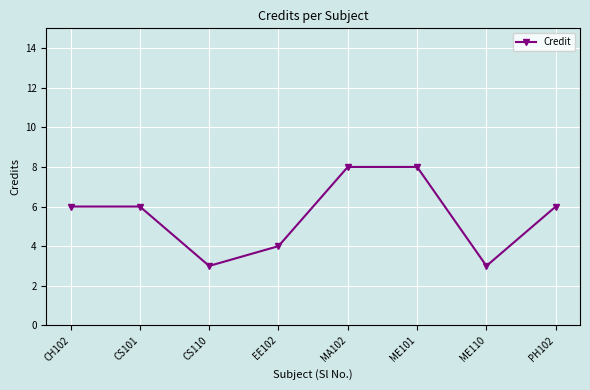

Between EE102 and CS101, which is larger?

CS101